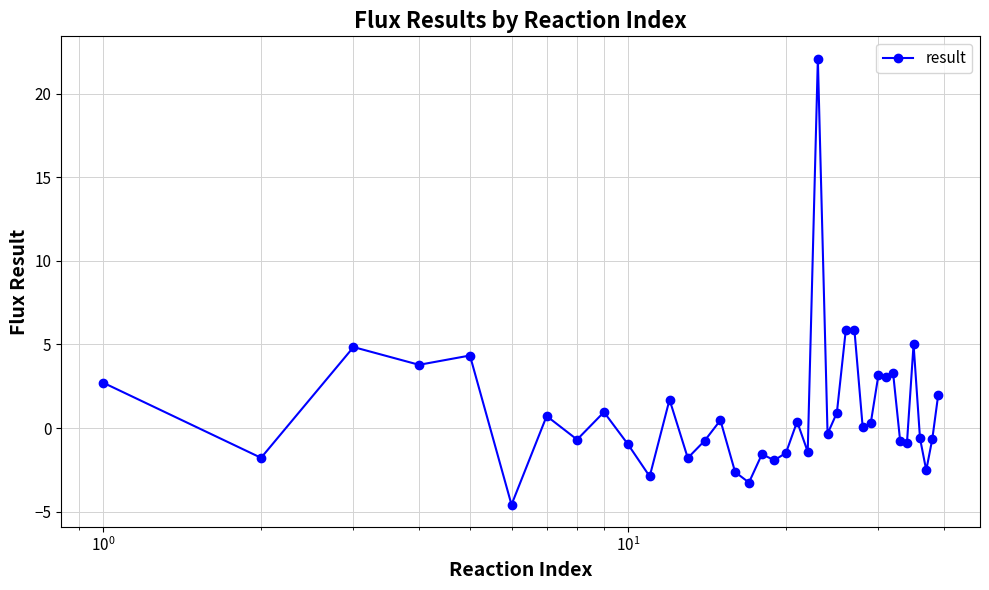

What is the minimum value shown in the chart?

-4.6